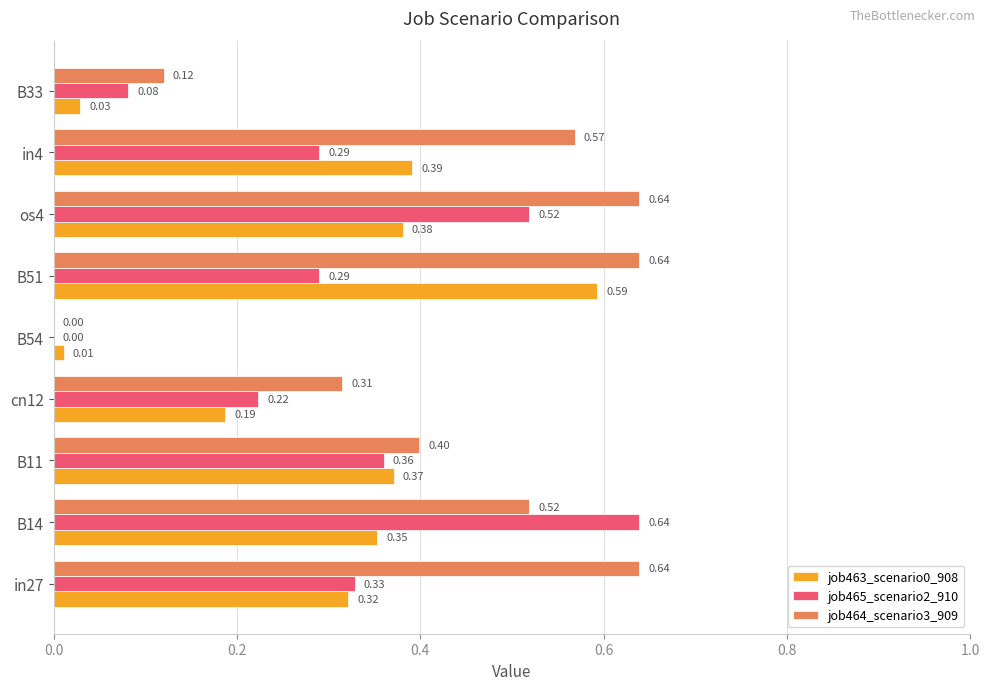

Which series has the largest total across all categories?

job464_scenario3_909